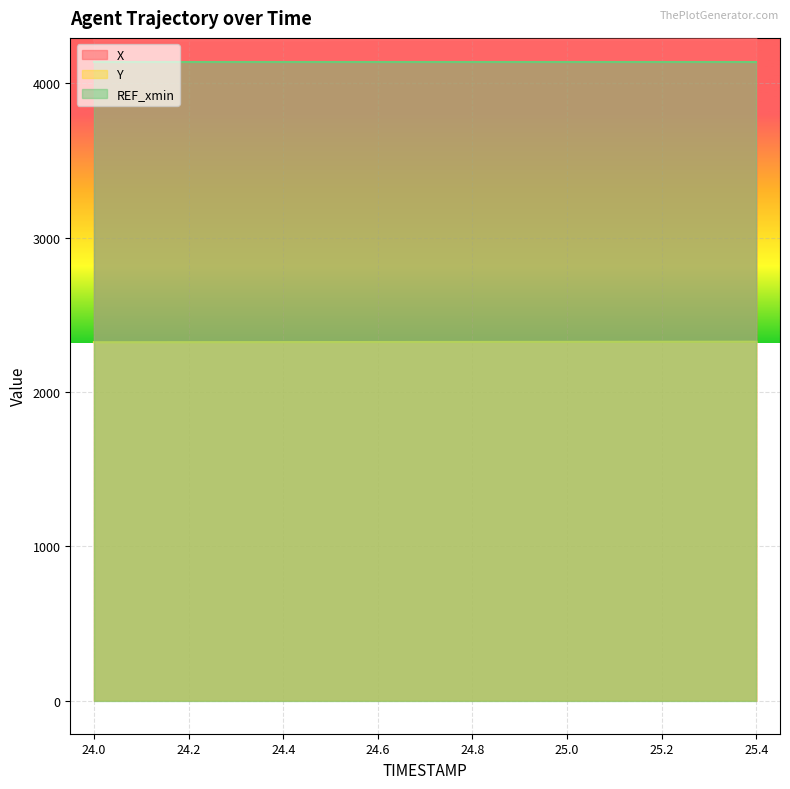

The value of REF_xmin at 25.0 is 2690.3. True or false?

False